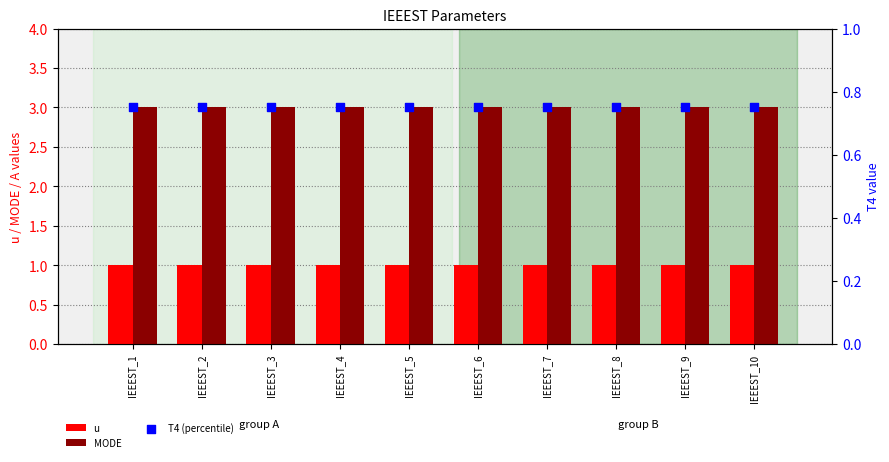

Which series has the widest spread of Y values?

u